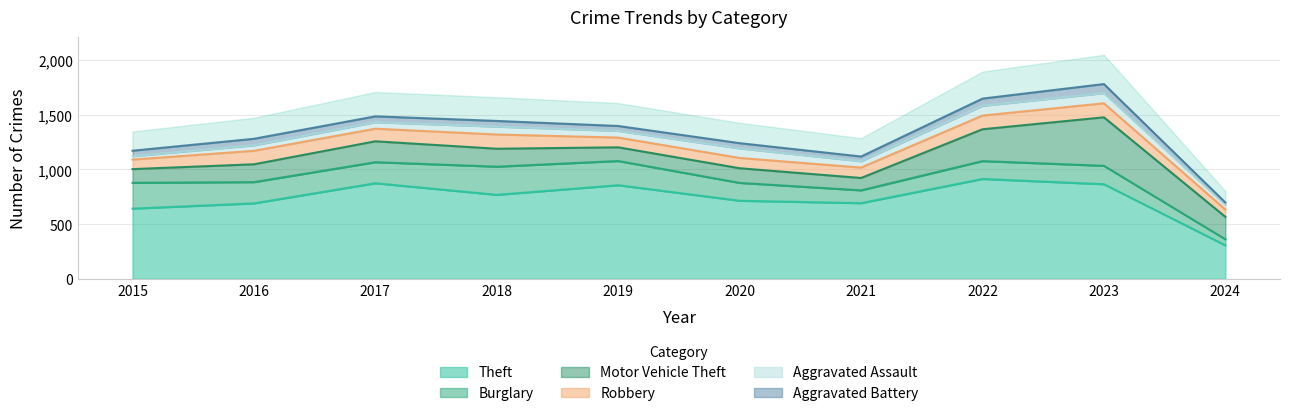

What is the total value across all series at 2024?

697